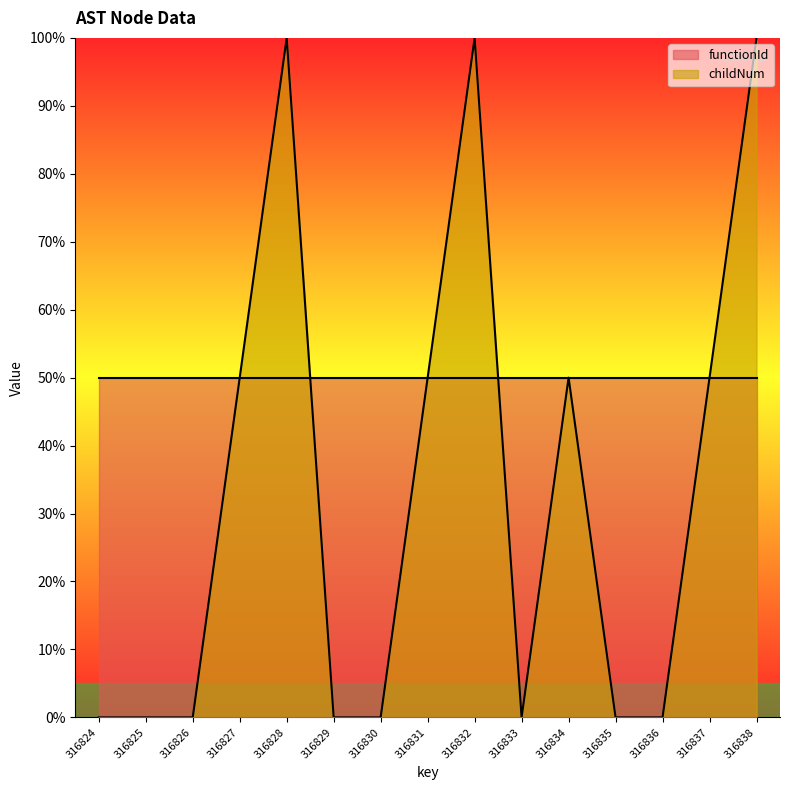

How many positive values are there?

7